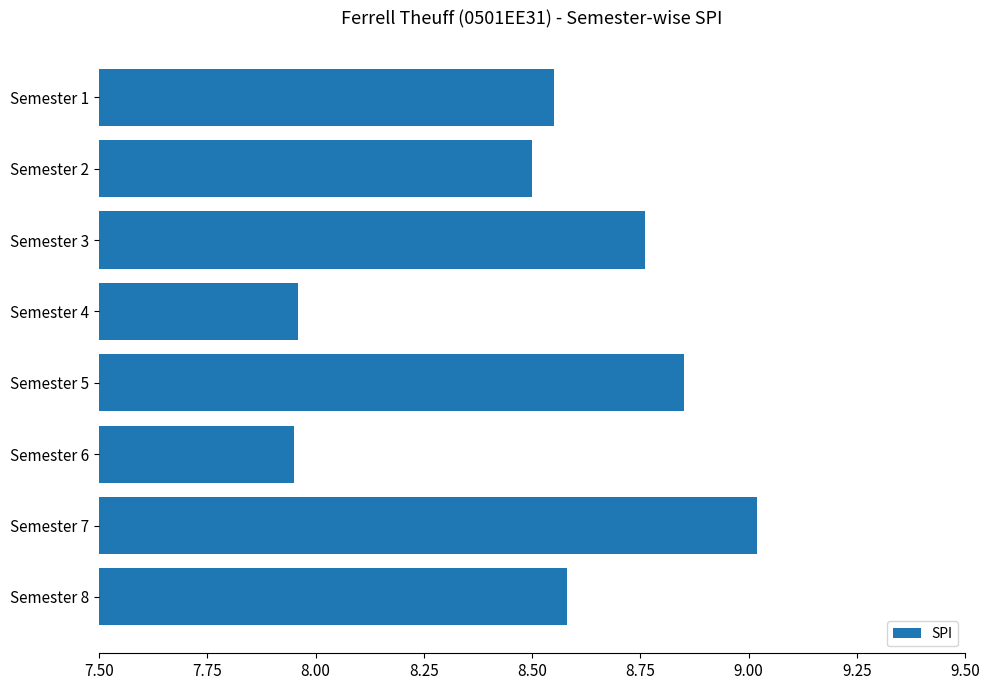

Which label corresponds to the largest value in the chart?

Semester 7